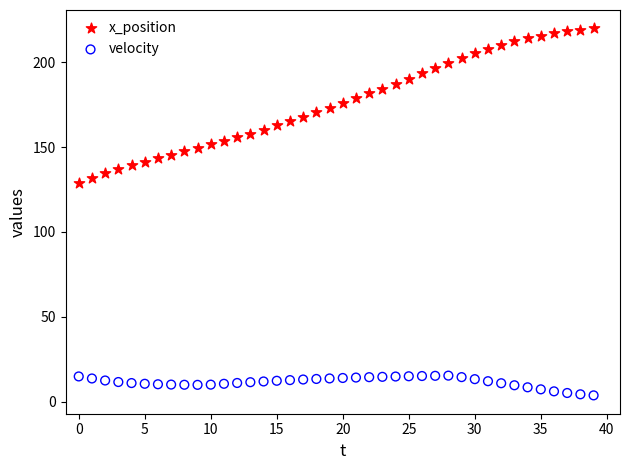

Across all data points, what is the range of Y values (max minus min)?

216.2